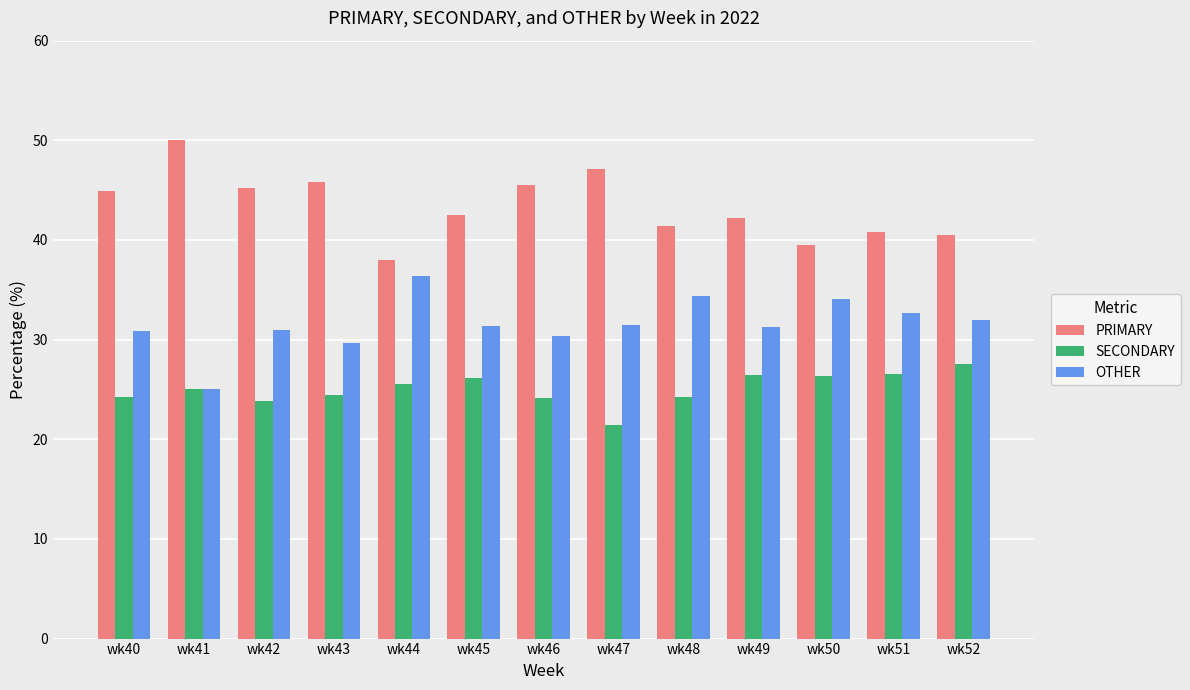

How many categories are shown in the chart?

13